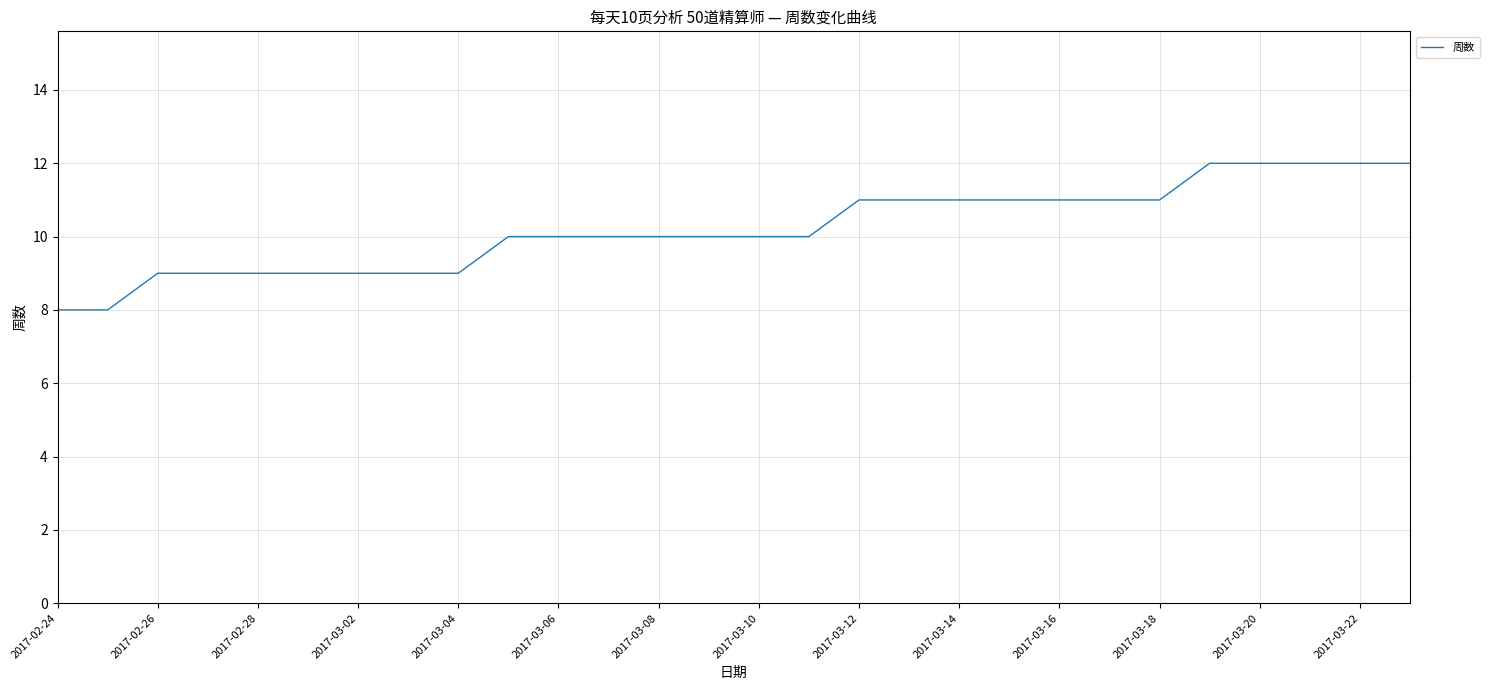

Reading left to right, list all the values displayed in this chart.

8	8	9	9	9	9	9	9	9	10	10	10	10	10	10	10	11	11	11	11	11	11	11	12	12	12	12	12